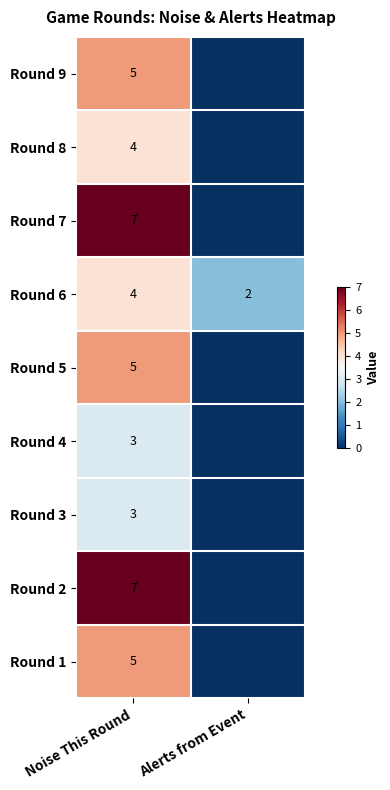

What value does the Round 6 series have at Noise This Round?

4